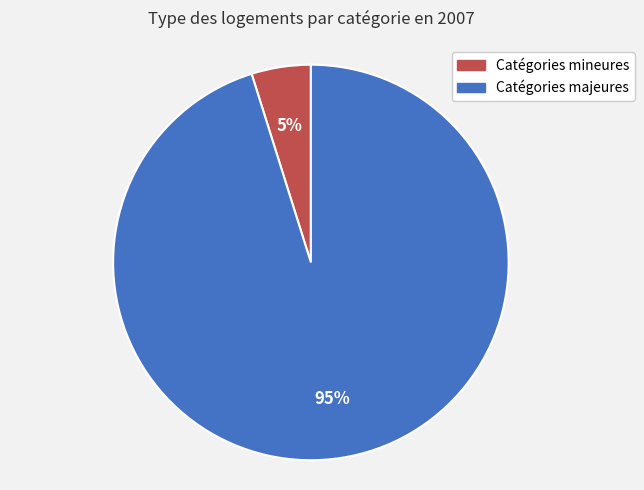

To the nearest percent, what portion does Catégories mineures represent?

5%